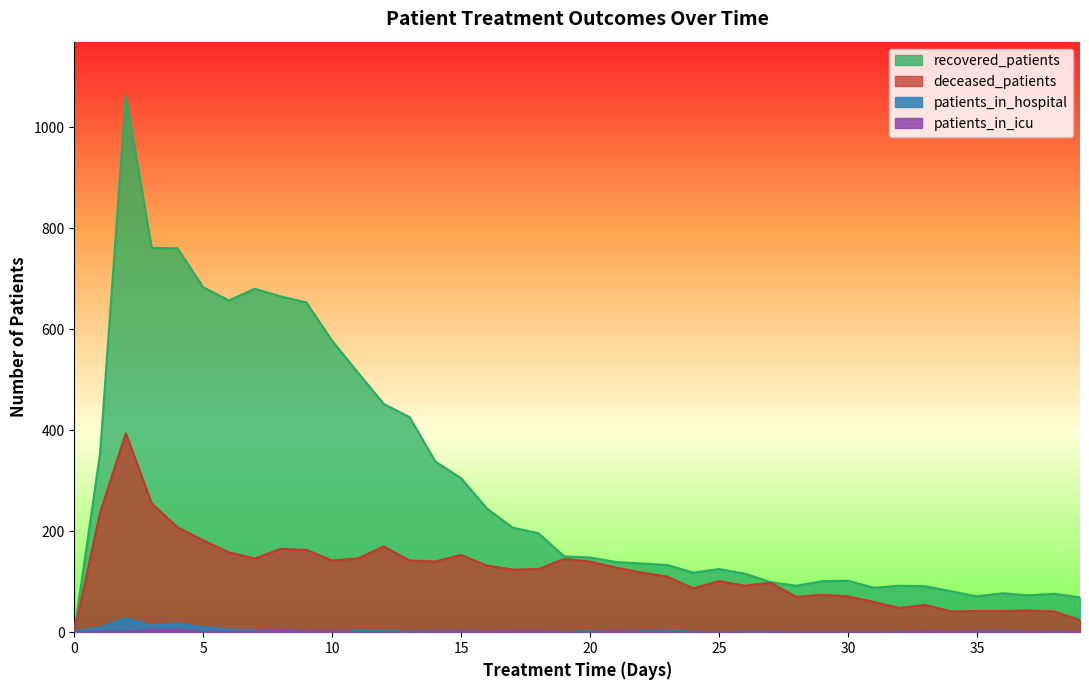

The deceased_patients series shows 69 at 6. True or false?

False